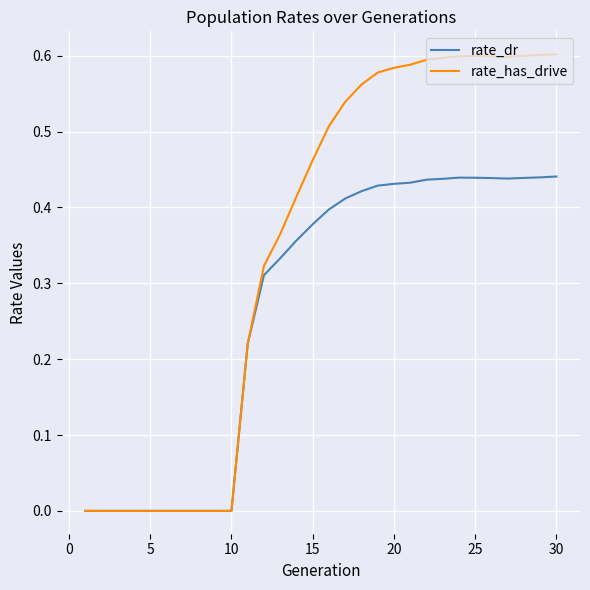

Which series has the largest total across all categories?

rate_has_drive